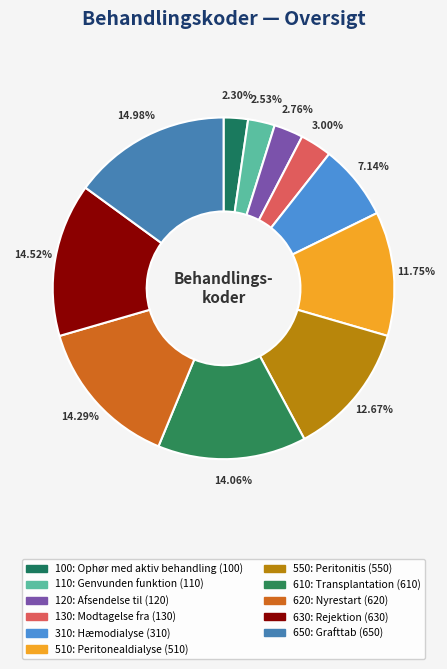

Approximately how many times larger is the value at 100: Ophør med aktiv behandling compared to 120: Afsendelse til?

0.8